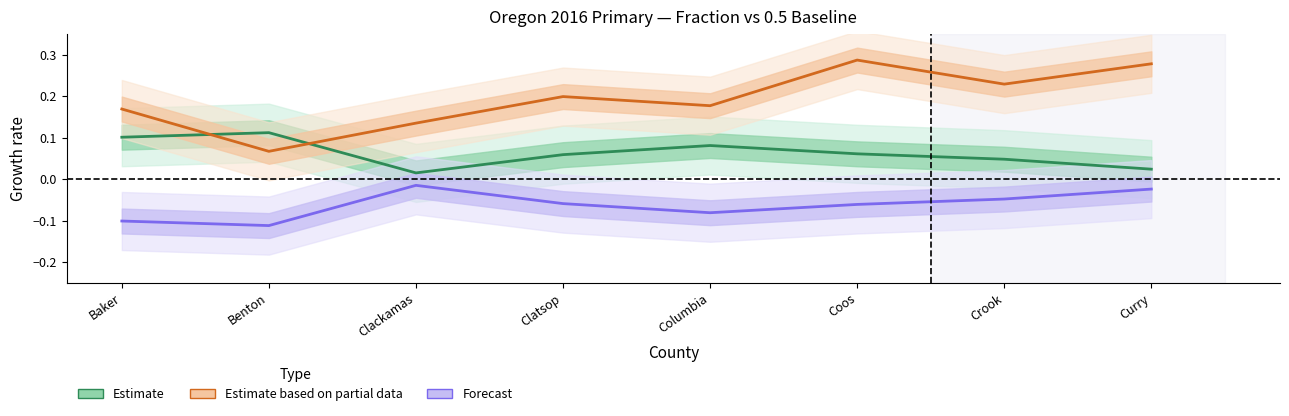

Reading left to right, list all the values displayed in this chart.

Estimate: 0.1	0.1	0.0	0.1	0.1	0.1	0.0	0.0
Estimate based on partial data: 0.2	0.1	0.1	0.2	0.2	0.3	0.2	0.3
Forecast: -0.1	-0.1	-0.0	-0.1	-0.1	-0.1	-0.0	-0.0